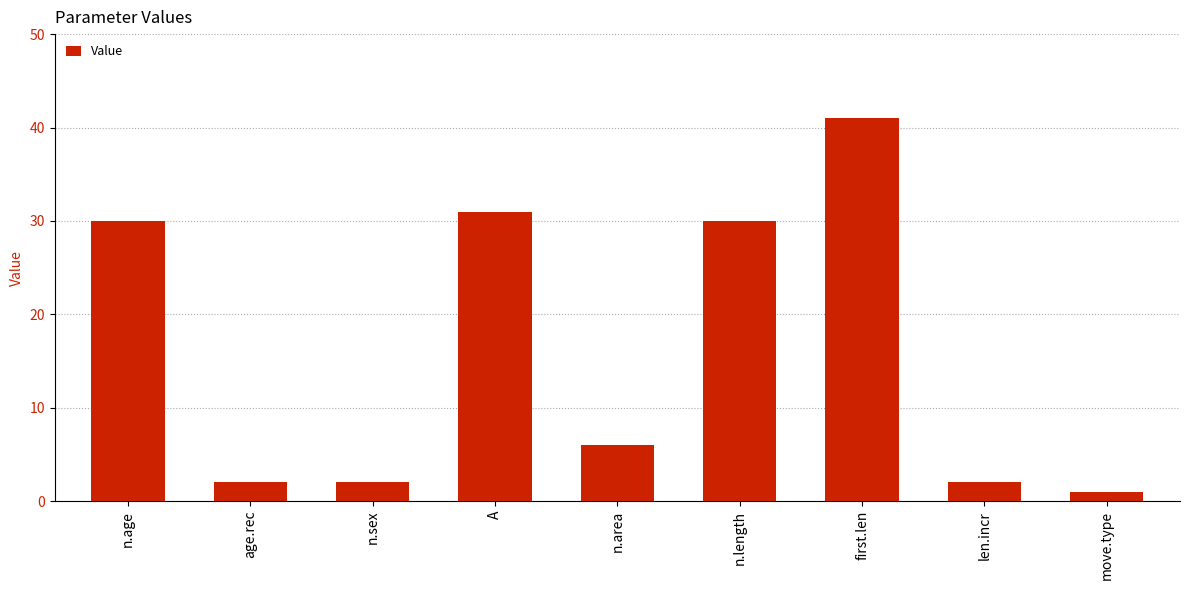

What position from the left is n.sex?

3